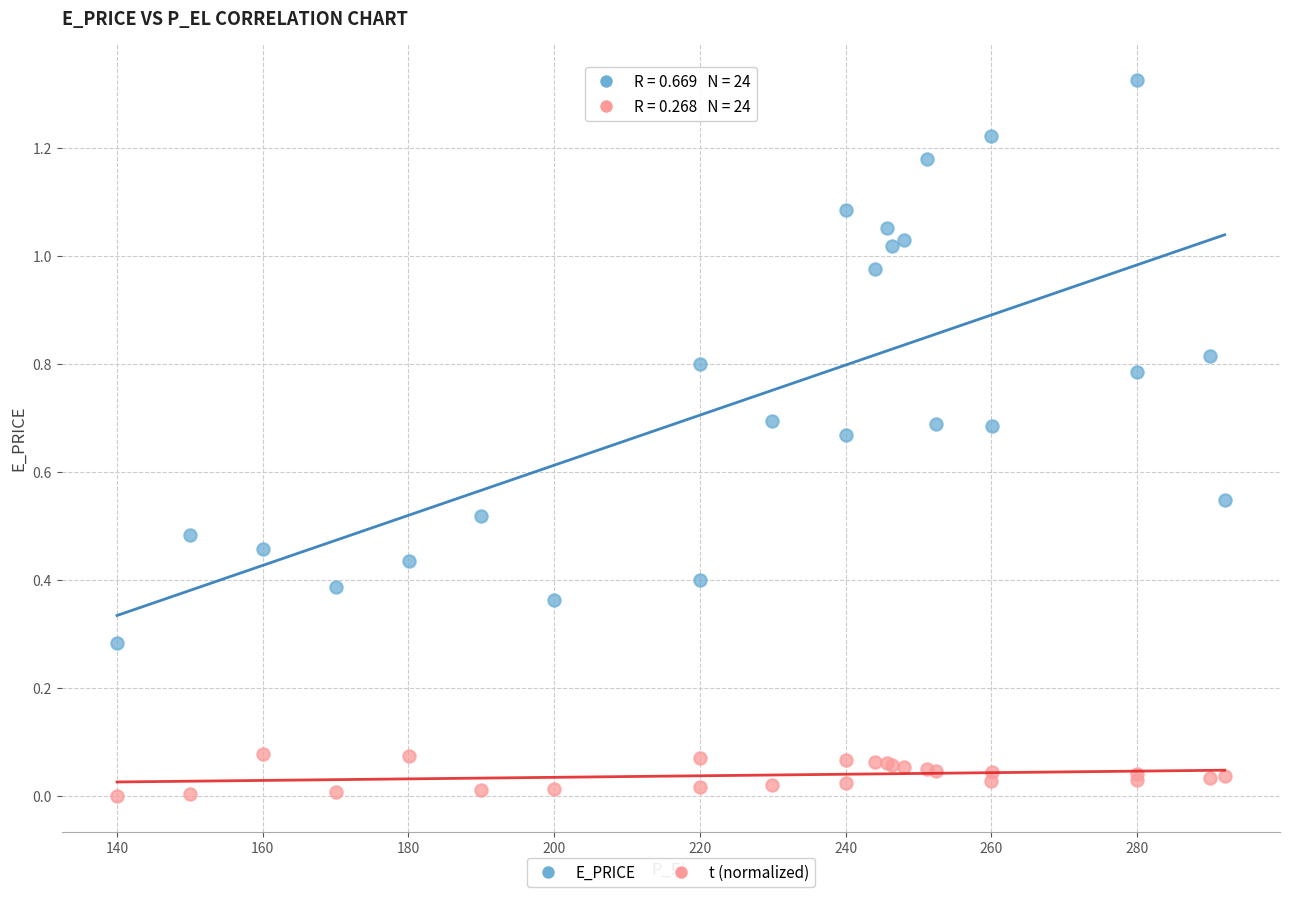

Which series contains the lowest Y value?

t (normalized)